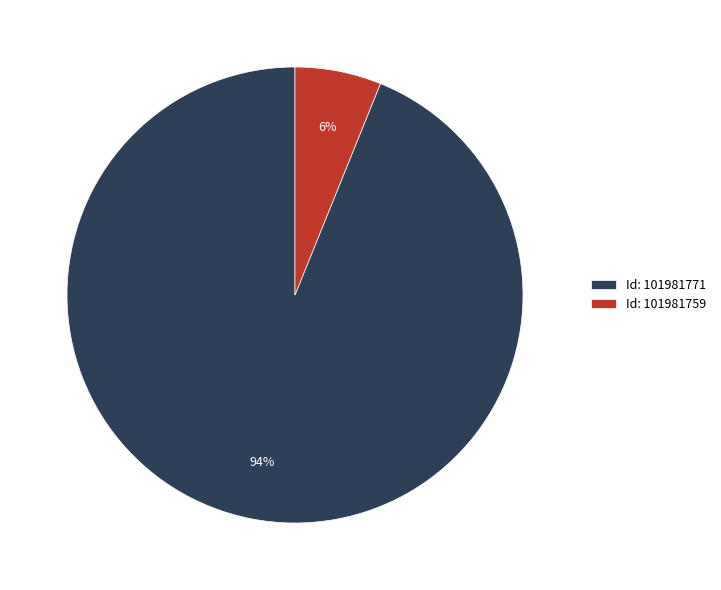

To the nearest percent, what is the difference between the largest and smallest slice percentages?

88%